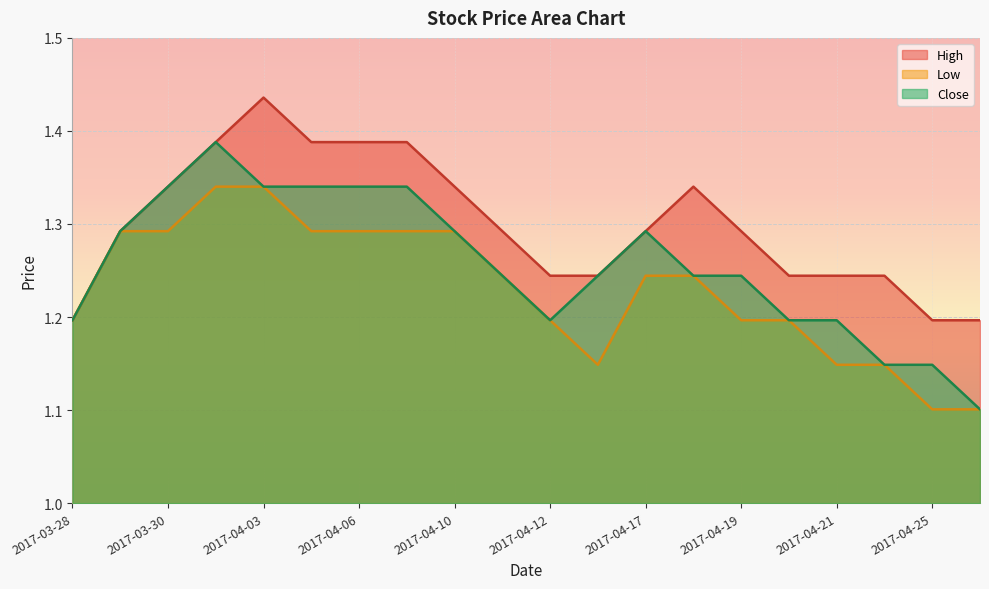

How many lines are shown in the chart?

3